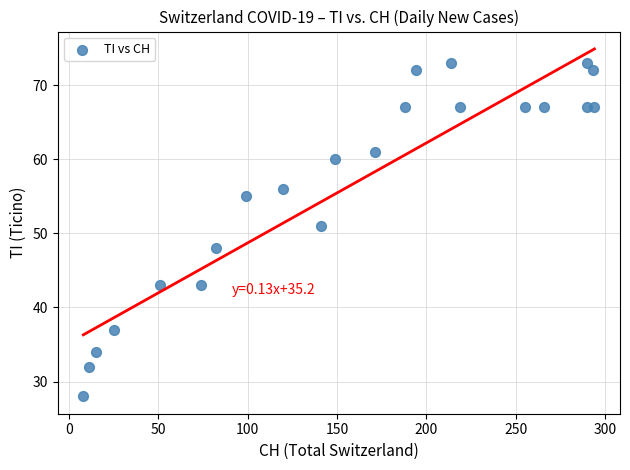

What Y value in the scatter plot is closest to 50?

51